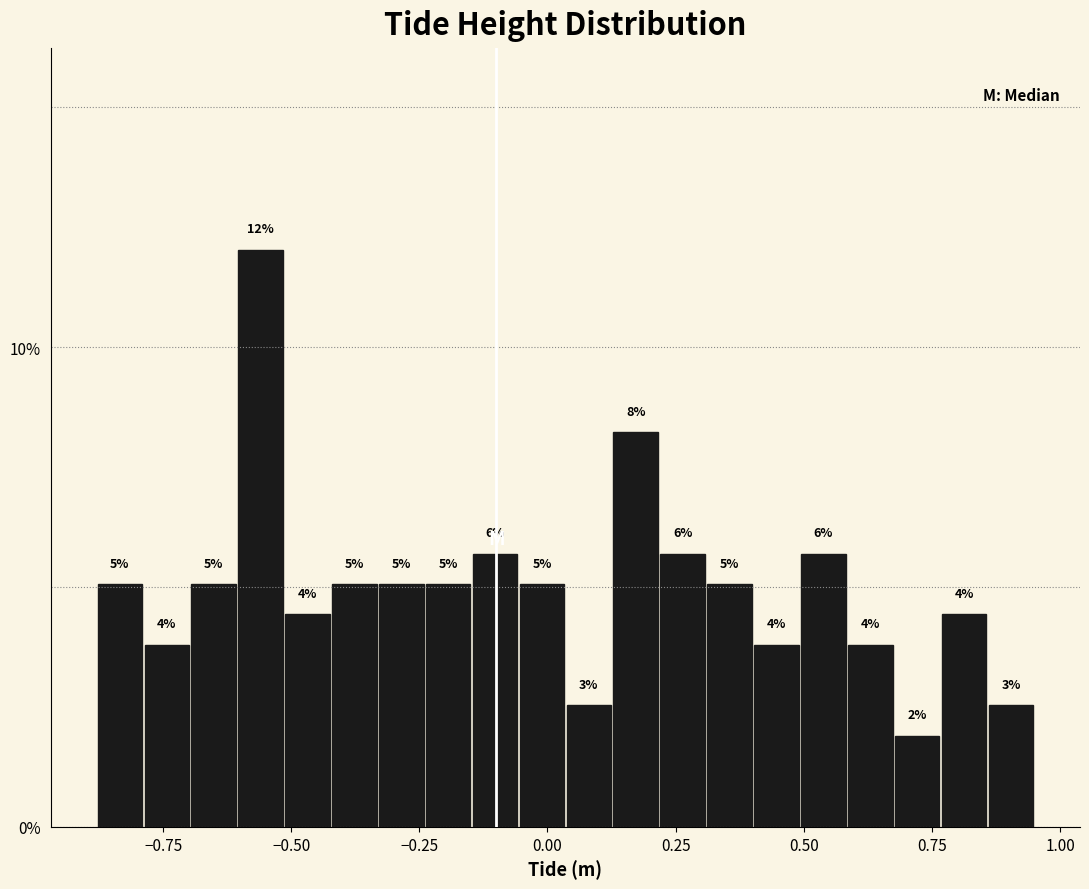

Around what value on the x-axis is the tallest bar? Give the approximate position of its centre, as read against the axis.

-0.55